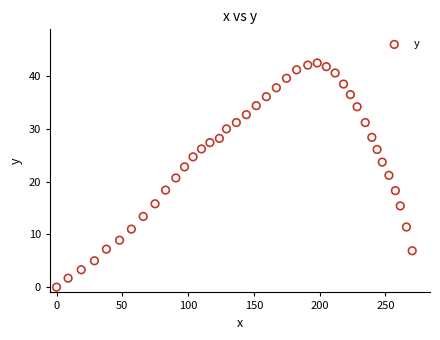

What is the range of X values (max minus min)?

270.4